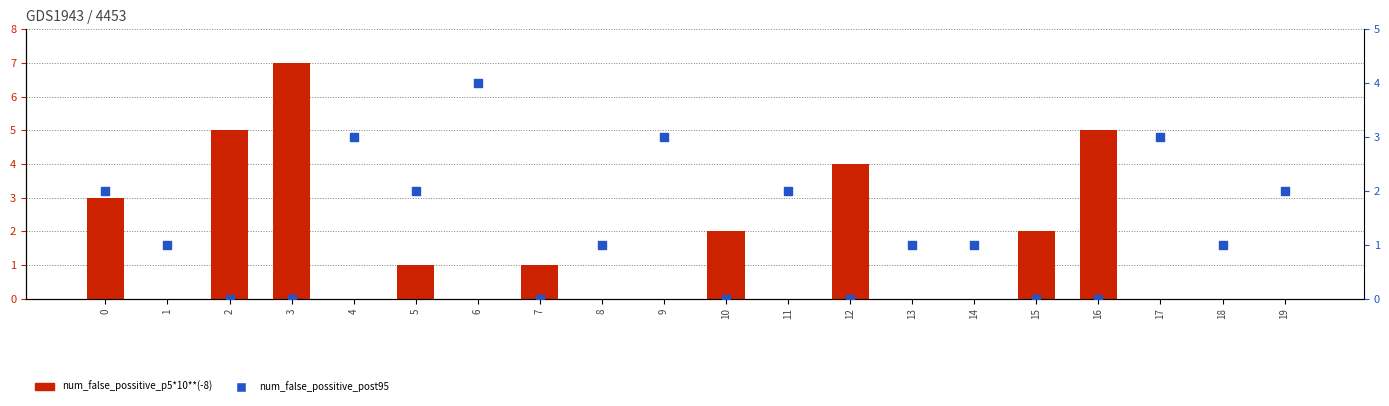

What are all the series names shown in the legend?

num_false_possitive_p5*10**(-8), num_false_possitive_post95